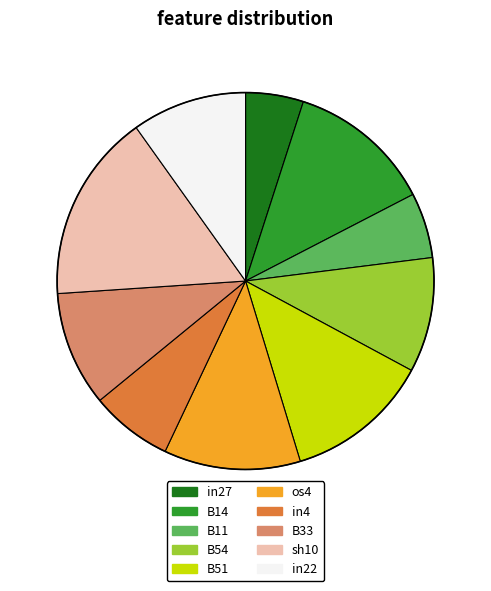

What is the largest slice in the pie chart?

sh10